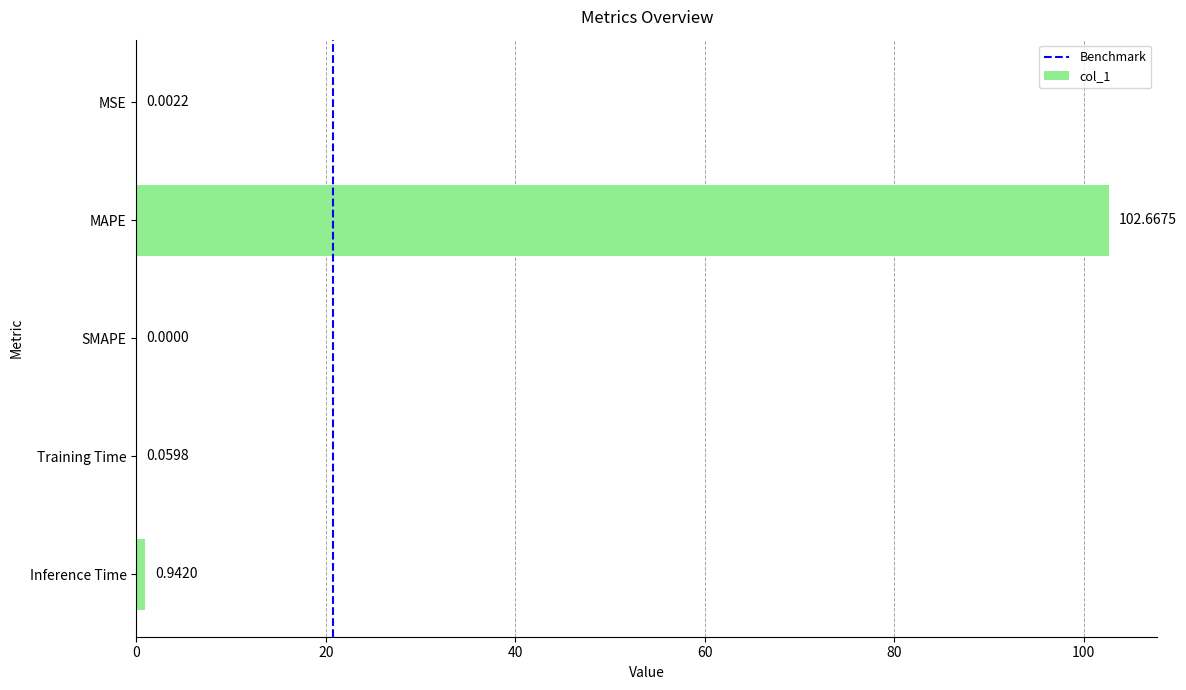

Are the bars horizontal?

Yes